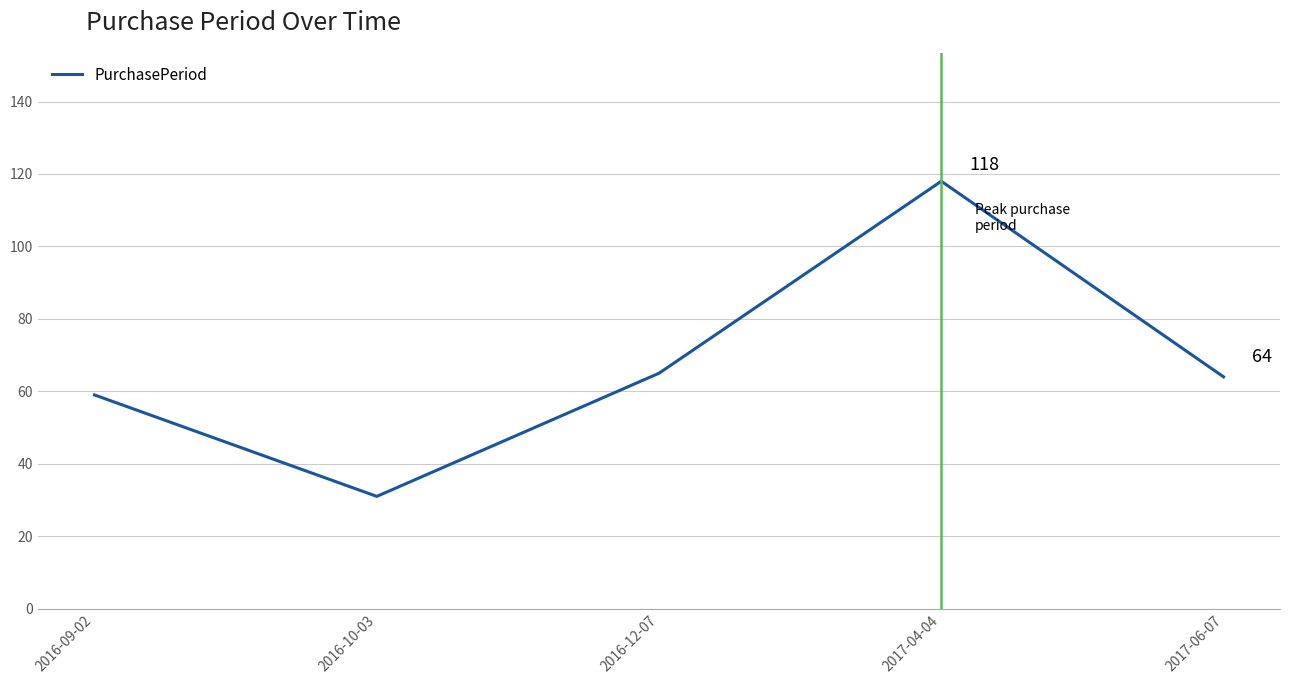

How many values are below 64?

2